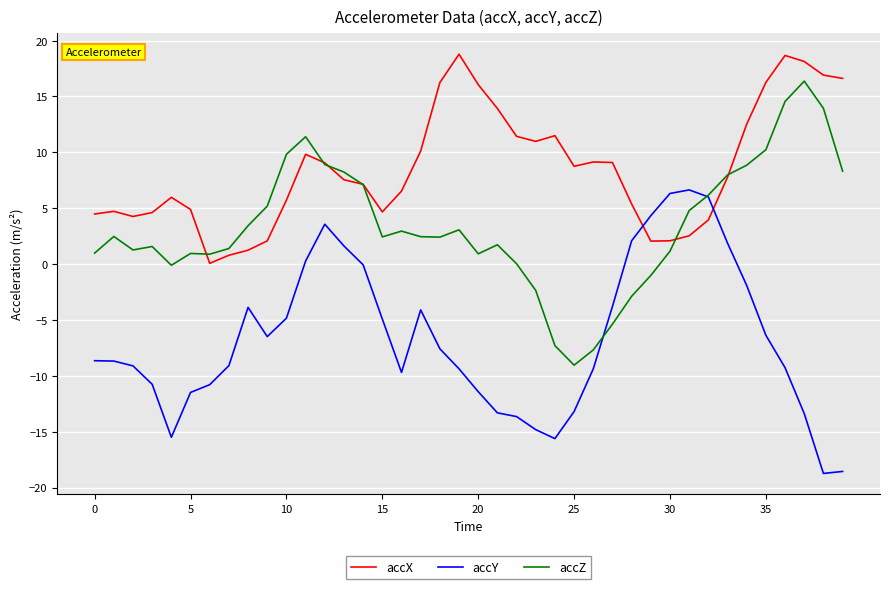

At how many categories does at least one series exceed 3?

38